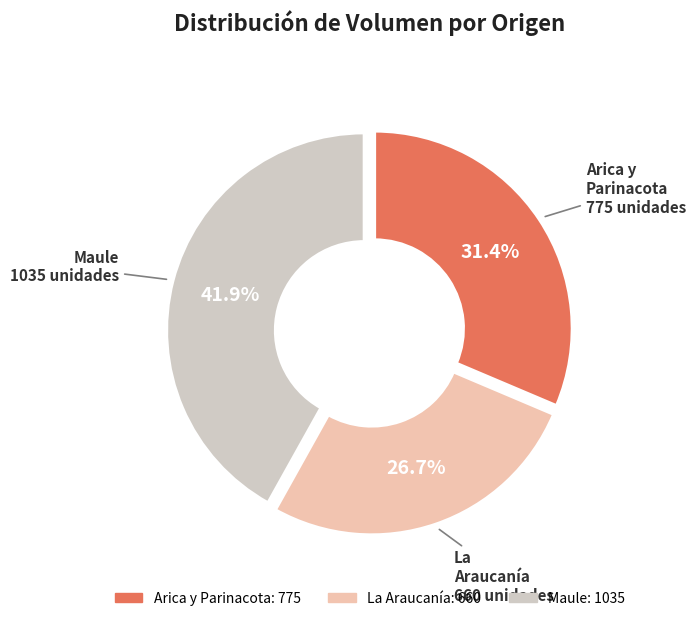

Does any single category account for the majority?

No